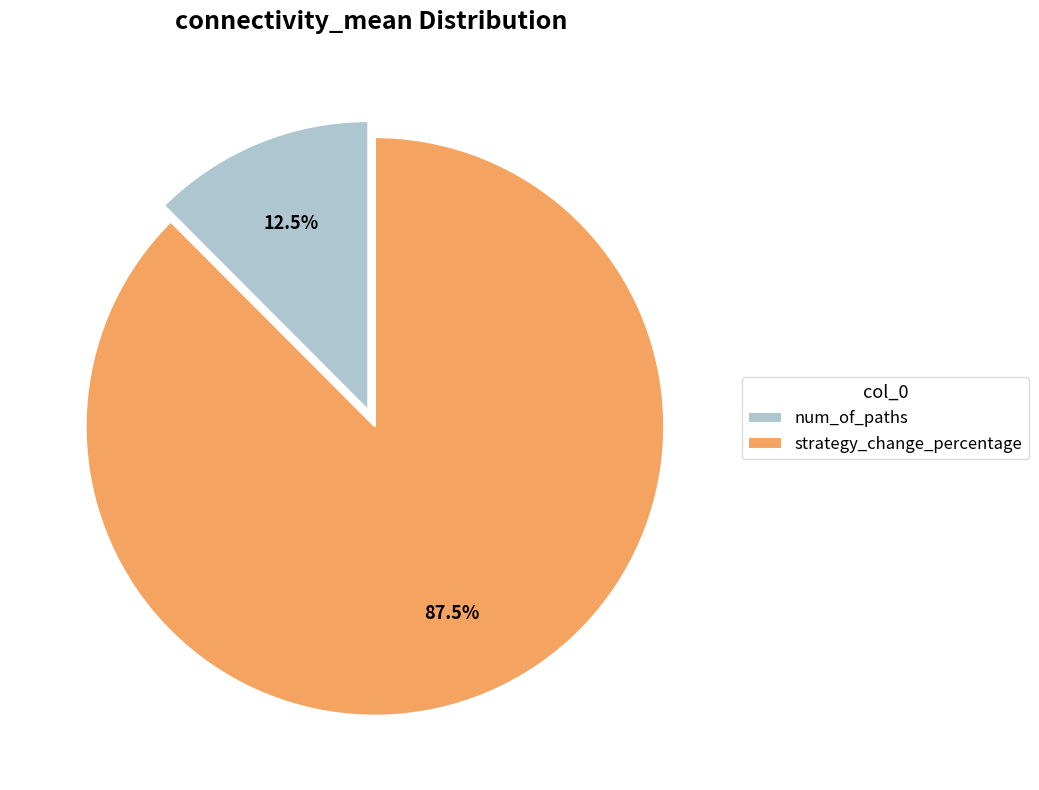

Which has a higher value, num_of_paths or strategy_change_percentage?

strategy_change_percentage